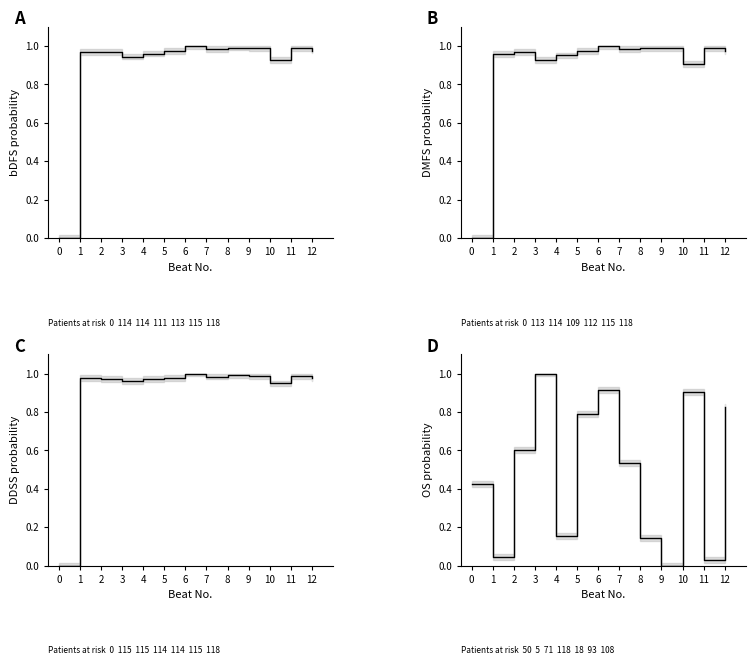

Where is OS probability nearest to the value 0?

9